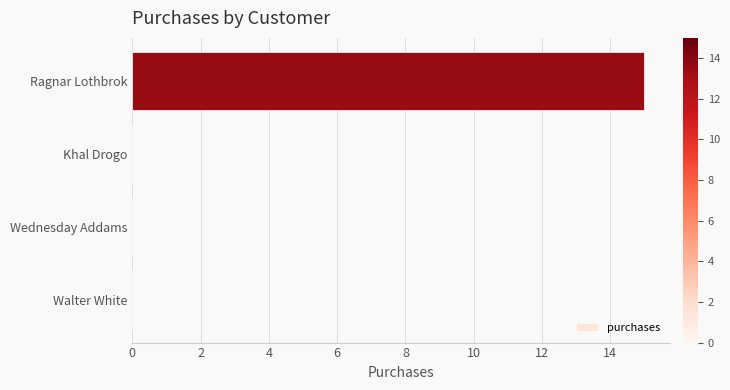

What is the greatest value displayed?

15